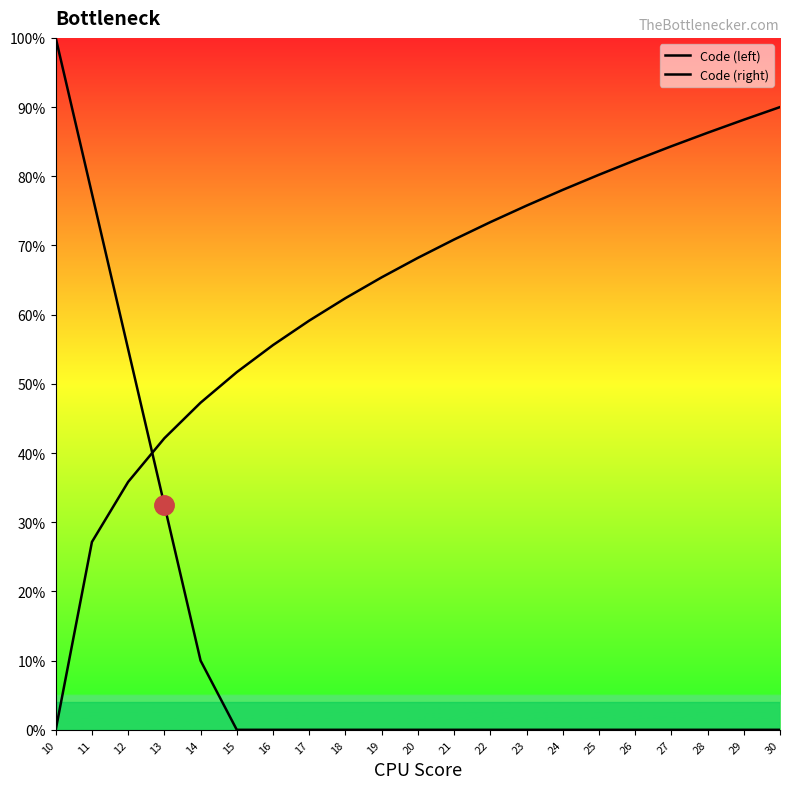

Does the chart have visible grid lines?

No